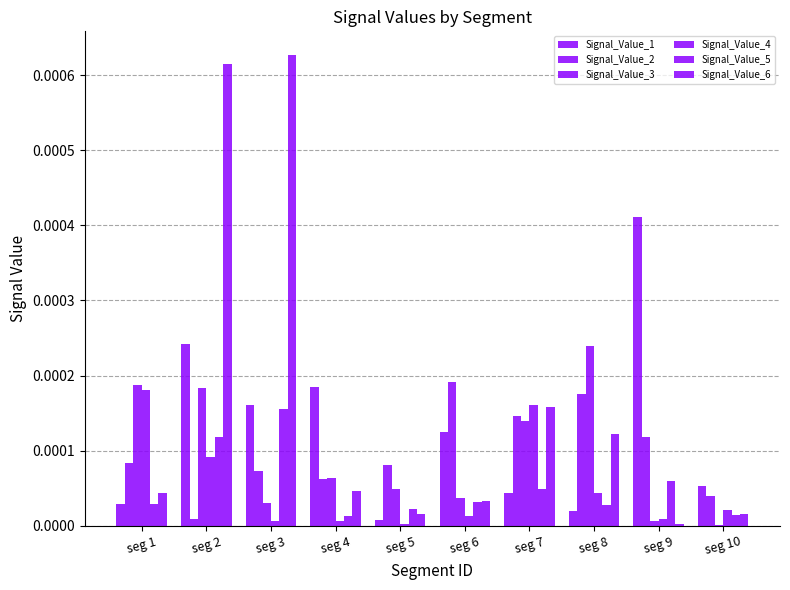

Is the value of Signal_Value_5 at seg 8 greater than the value of Signal_Value_2 at seg 7?

No